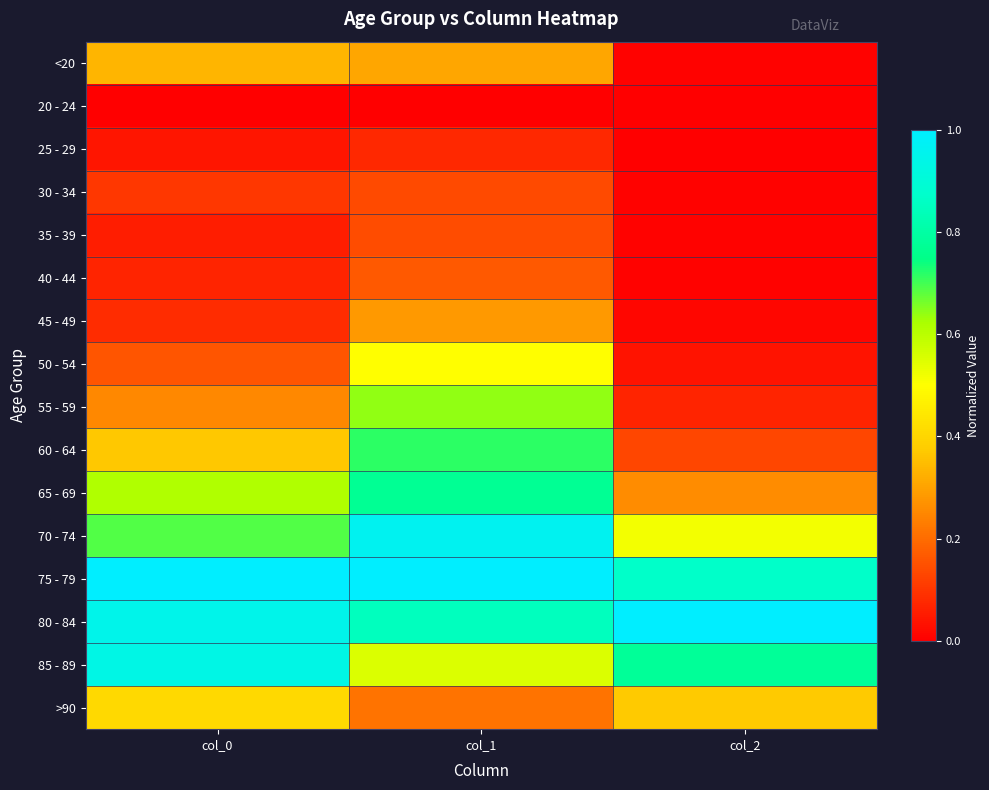

Which category has the lowest value across all series?

col_0